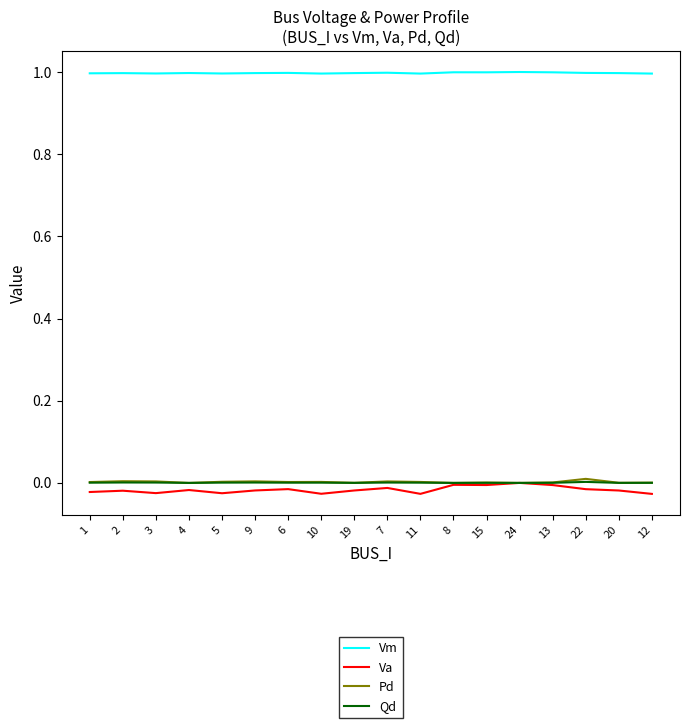

Which series has the largest total across all categories?

Vm